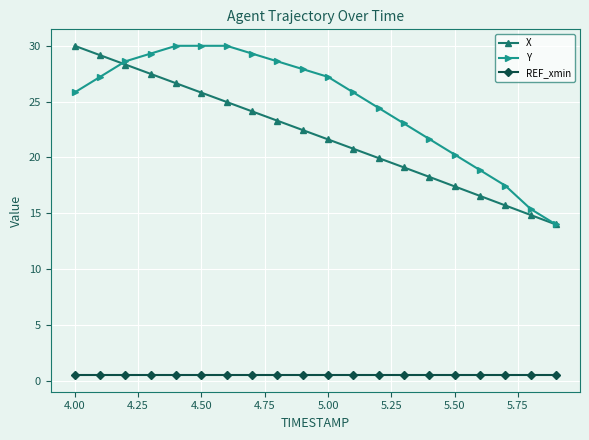

What is the value of the X point at the 9th from the left?

23.3